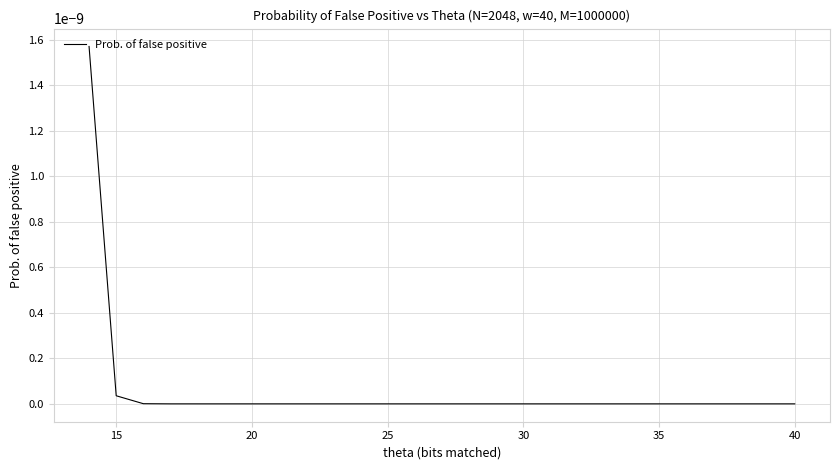

Is it true that the value at 40 is 0.0?

True